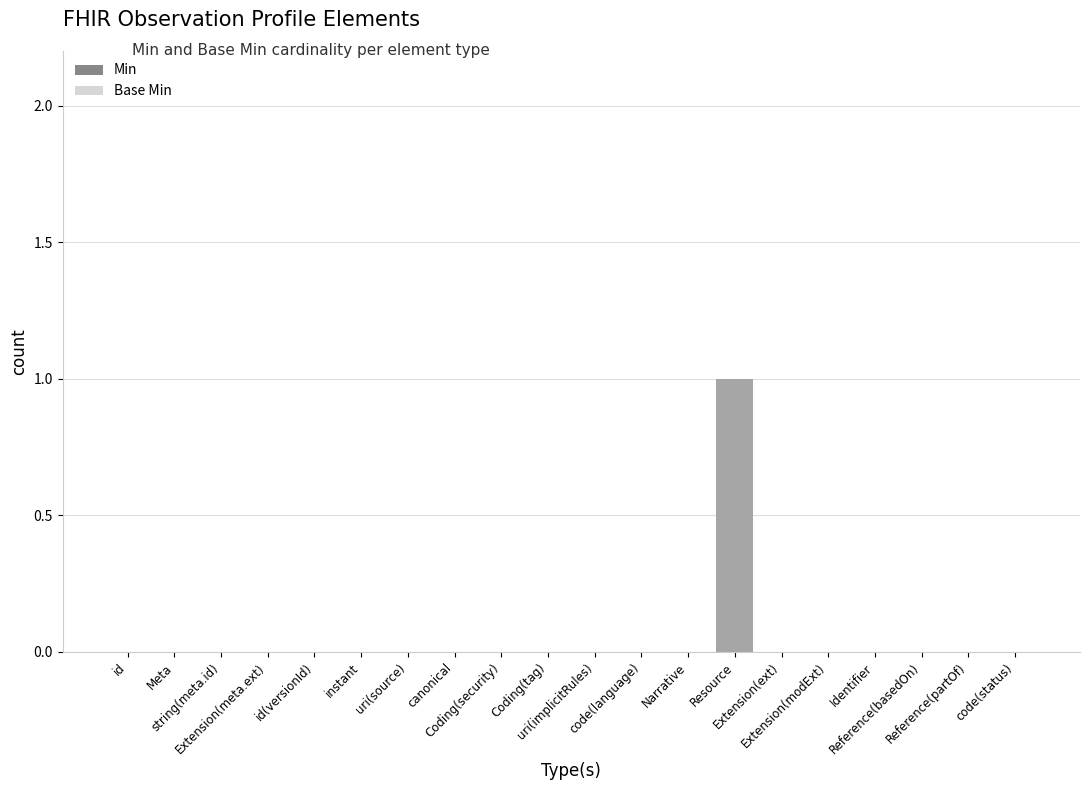

What is the difference between the maximum and minimum values in the Base Min series?

1